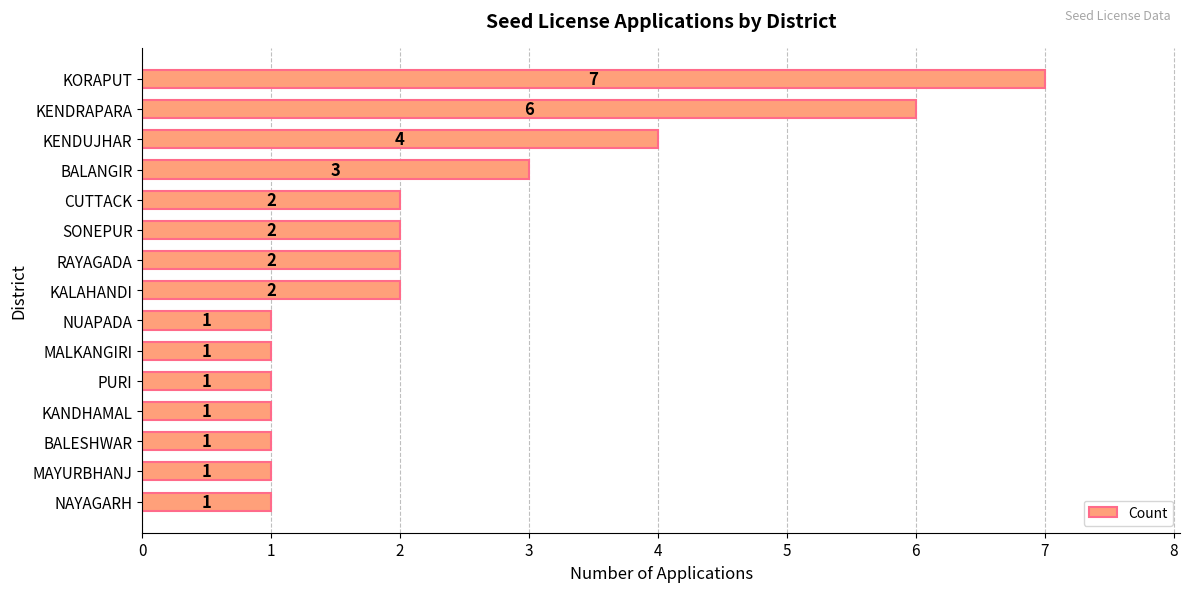

What is the smallest value displayed?

1